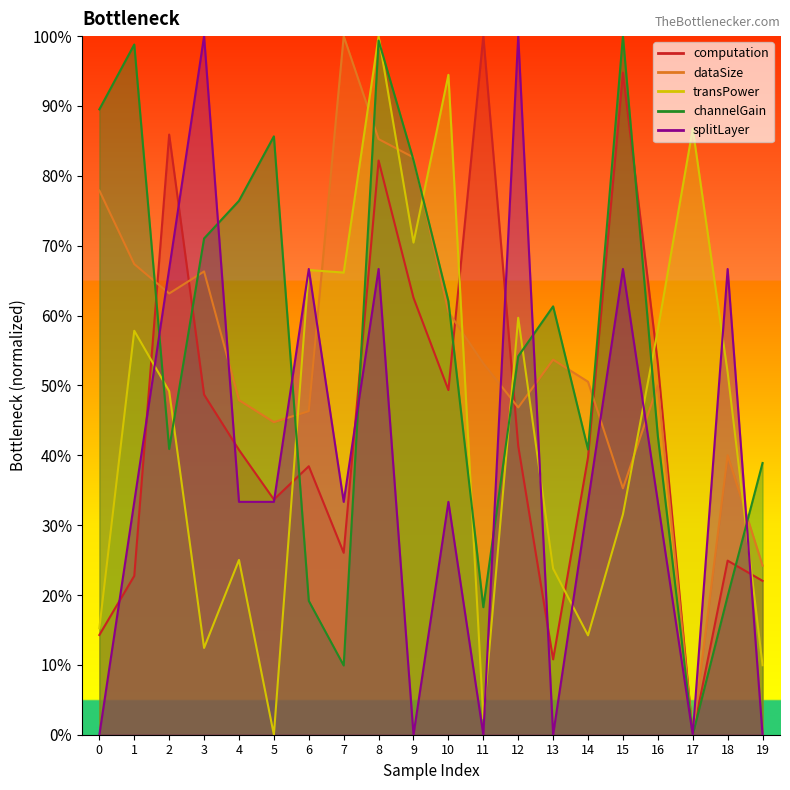

Which category has the highest value in the channelGain series?

15